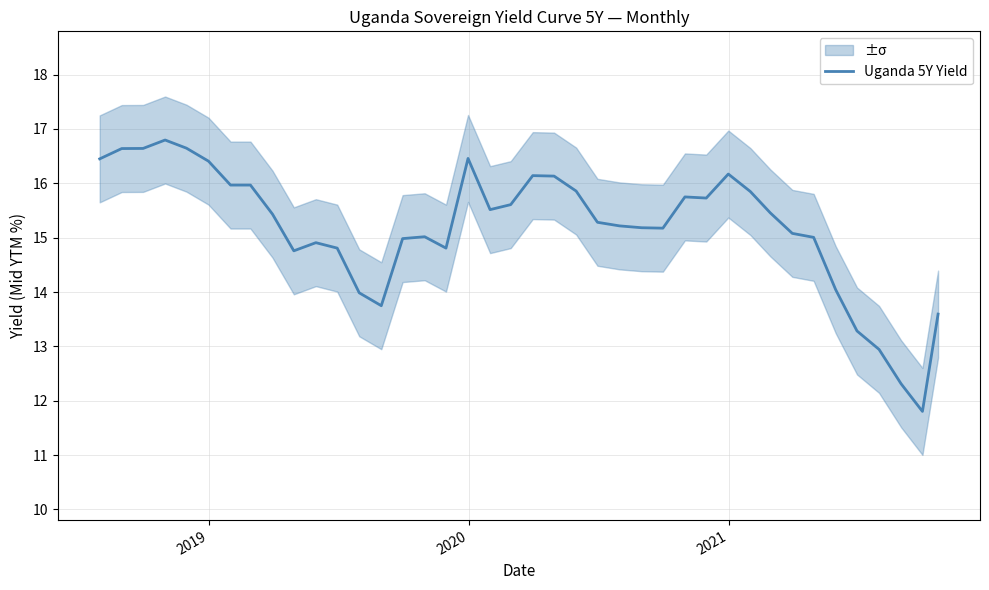

True or false: the data has more than 1 interior local peaks.

True